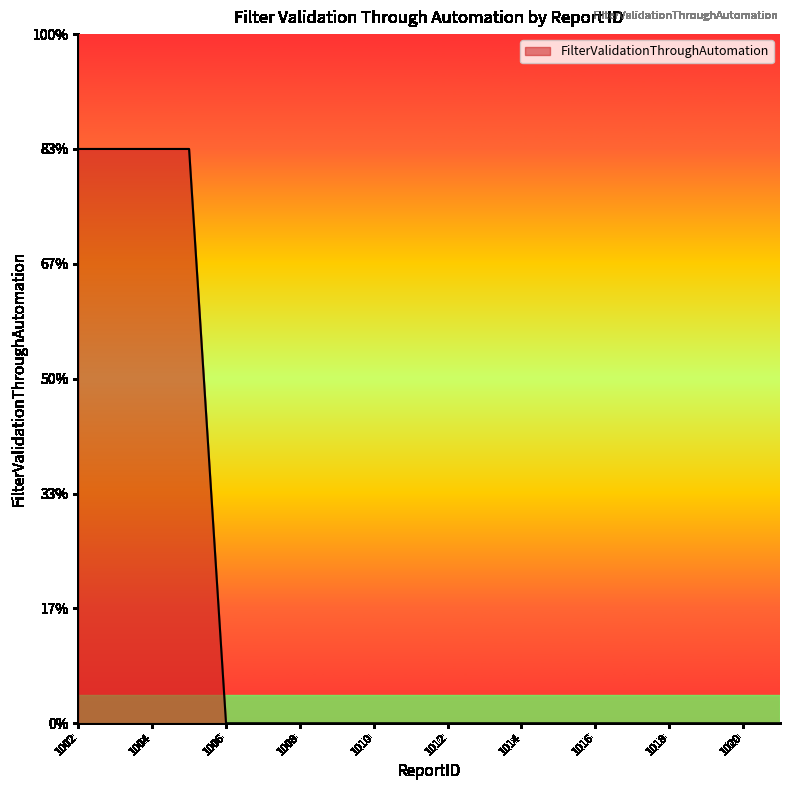

Does the chart have visible grid lines?

No